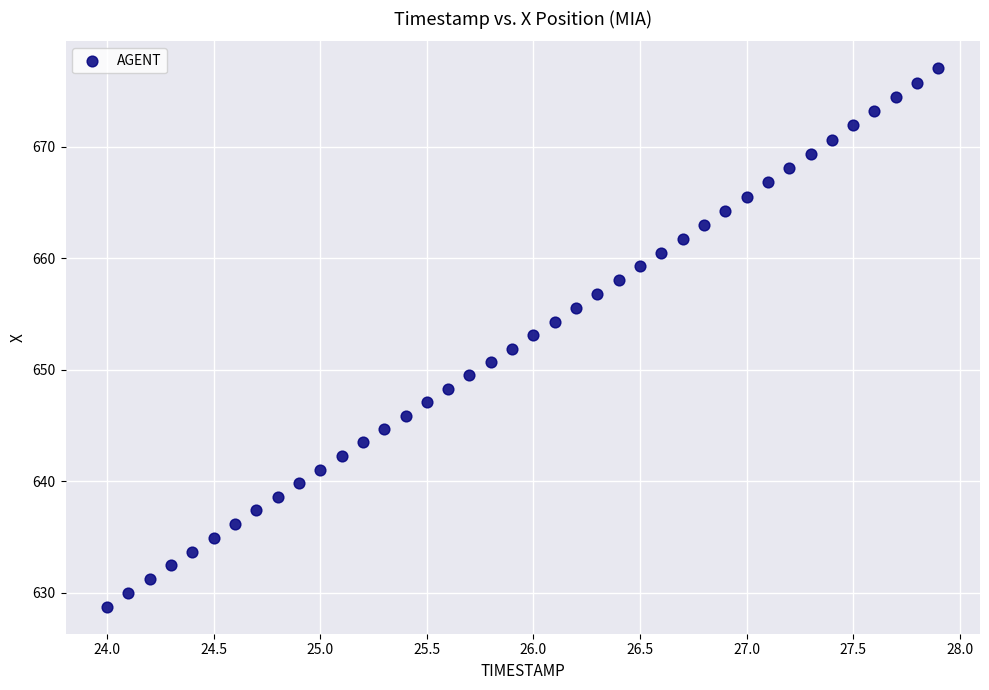

What is the range of Y values (max minus min)?

48.3